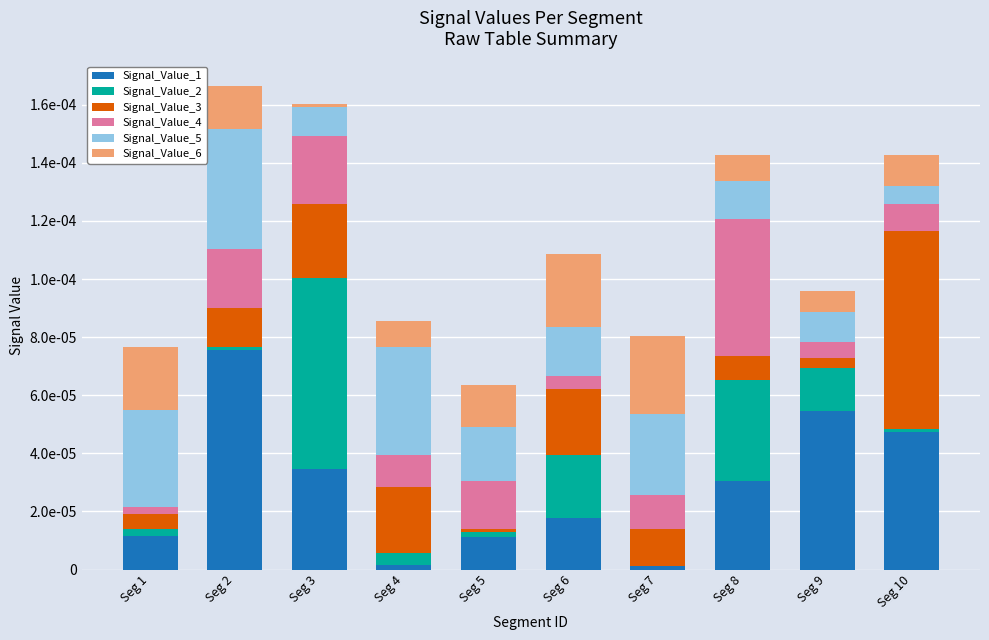

Are the bars horizontal?

No